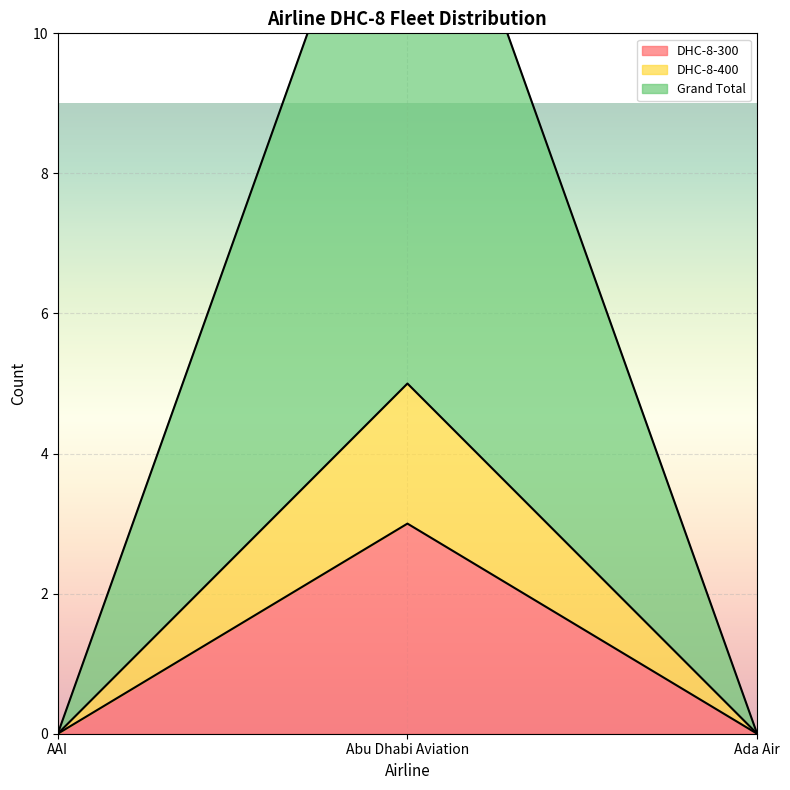

True or false: DHC-8-400 has a value of -2 at Ada Air.

False